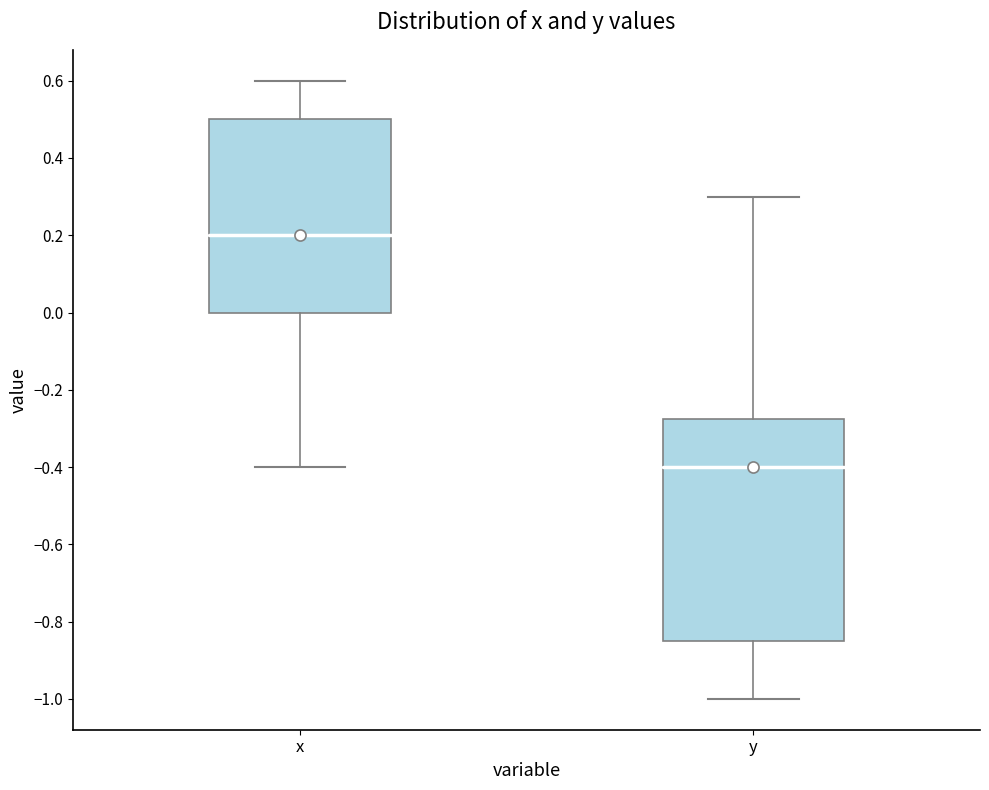

Reading left to right, transcribe this box plot: for each box, give where its median line is, the range the box spans, and where its two whiskers end, as read against the y-axis. The values are not printed on the chart, so give them approximately, as read against the axis.

x: median 0.20, box 0.00 to 0.50, whiskers -0.40 to 0.60
y: median -0.40, box -0.84 to -0.28, whiskers -1.00 to 0.30